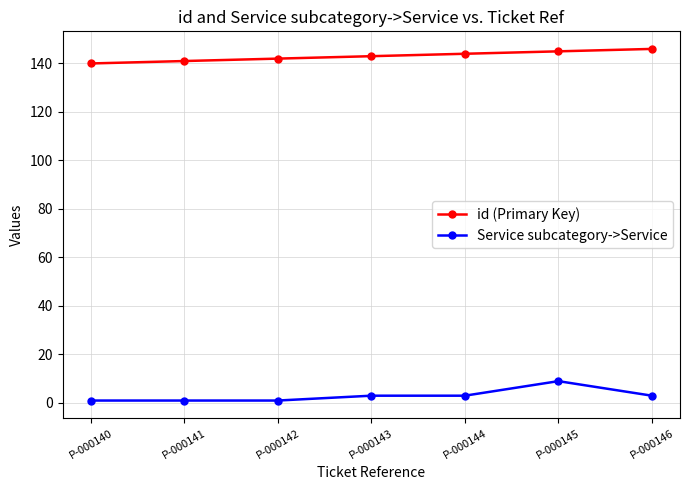

What is the difference between the highest and lowest values at P-000144?

141